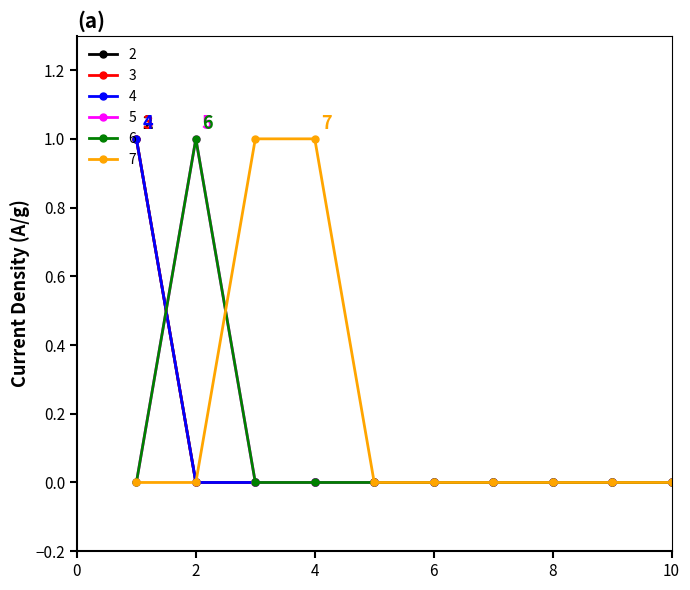

What is the maximum value for 5?

1